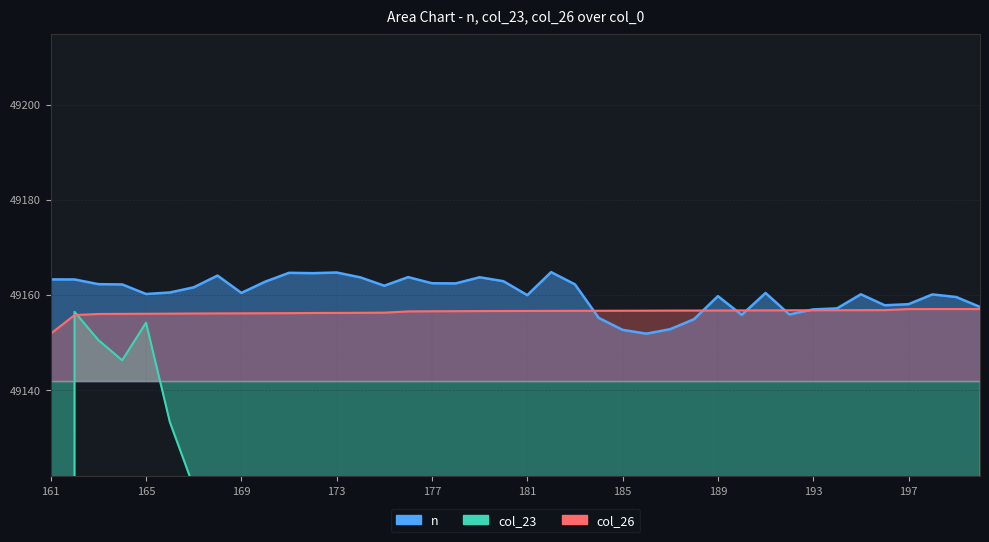

What are all the series names shown in the legend?

n, col_23, col_26